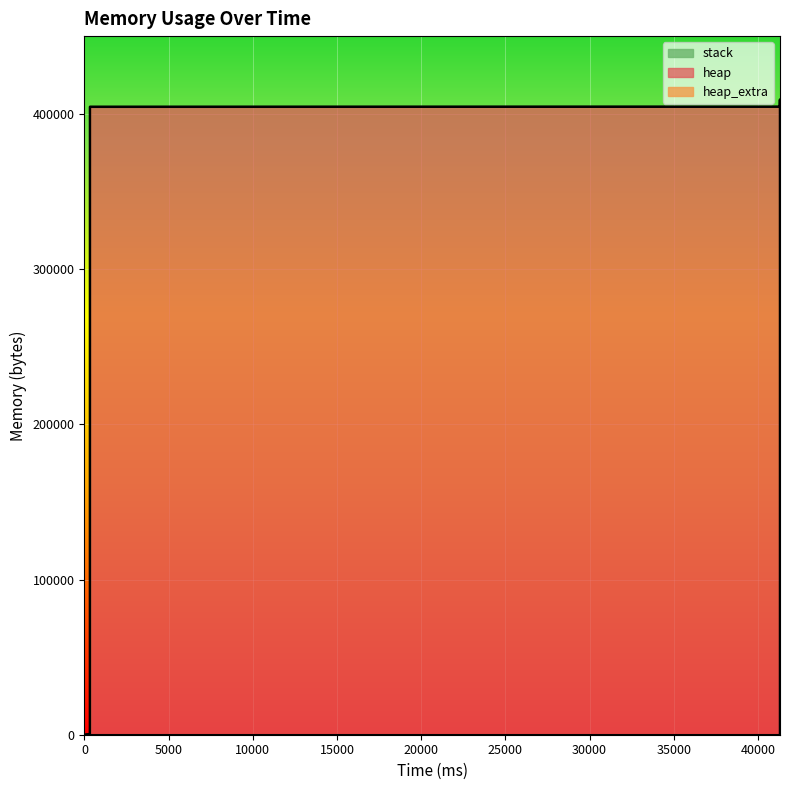

How many data points does each series have?

14